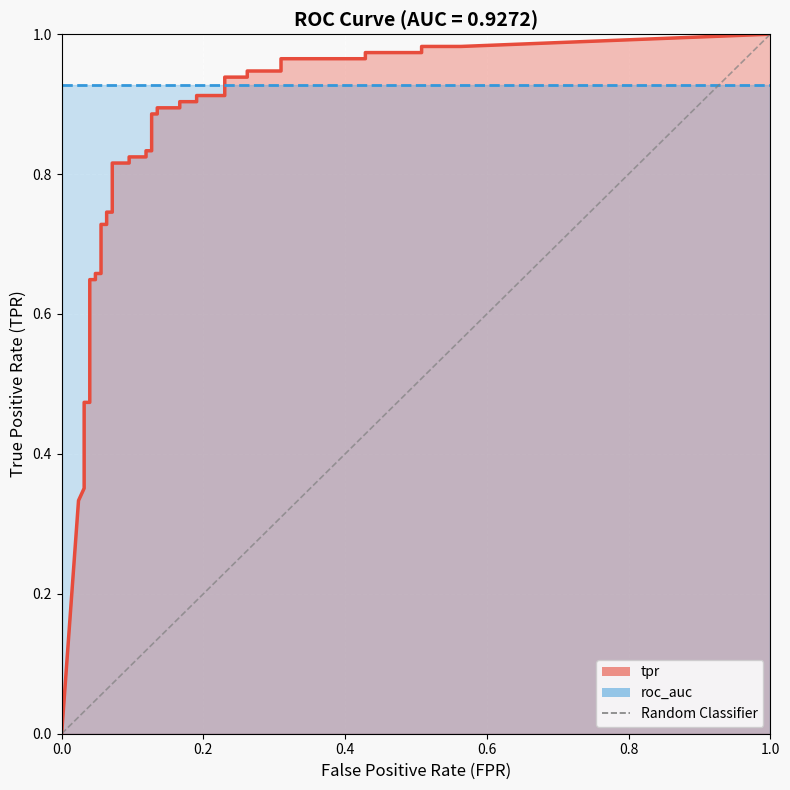

How many values are between 0 and 1?

2